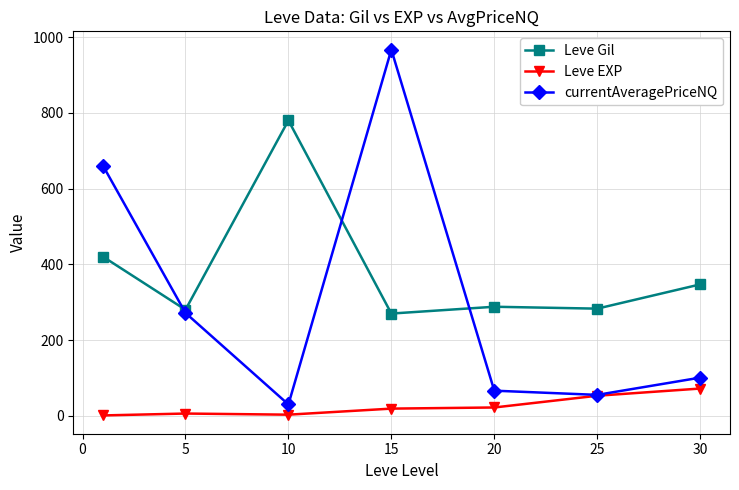

List the series in order of their overall mean, highest first.

Leve Gil, currentAveragePriceNQ, Leve EXP